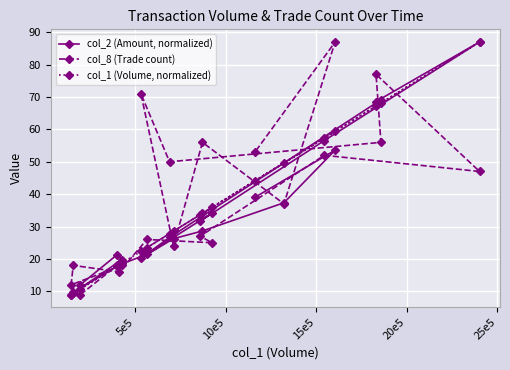

After their last crossing, which series has the higher values: col_1 (Volume, normalized) or col_2 (Amount, normalized)?

col_1 (Volume, normalized)